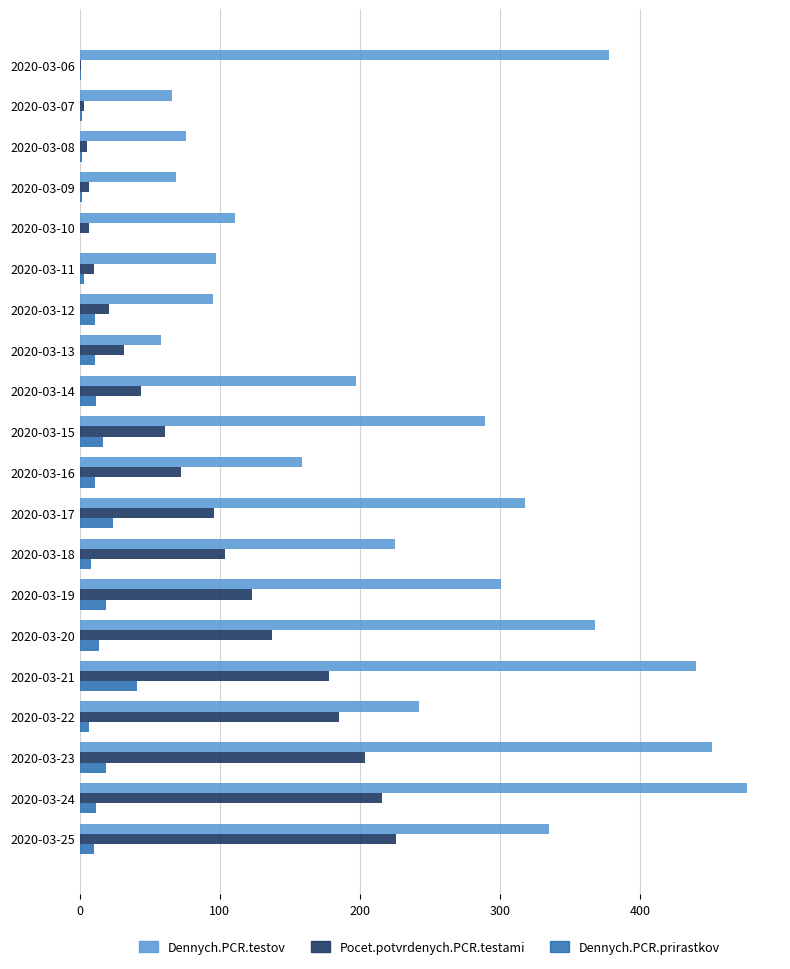

Which series has the largest total across all categories?

Dennych.PCR.testov